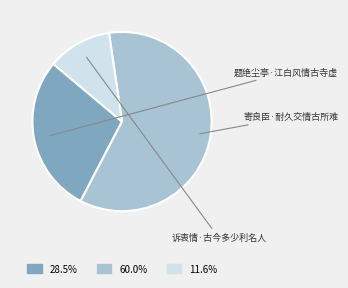

What is the smallest slice in the pie chart?

诉衷情·古今多少利名人